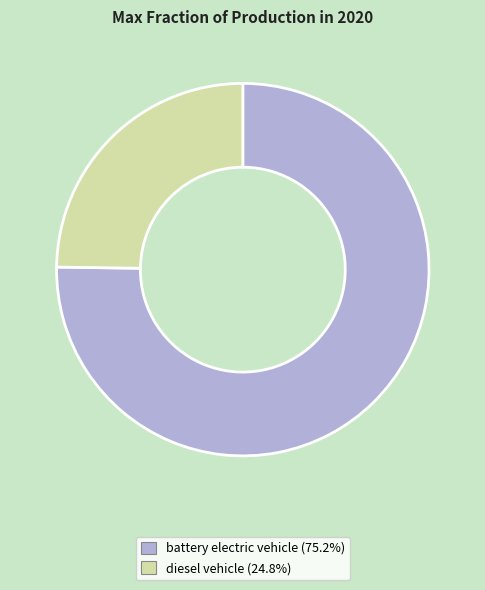

Is the sum of battery electric vehicle (75.2%) and diesel vehicle (24.8%) greater than half?

Yes